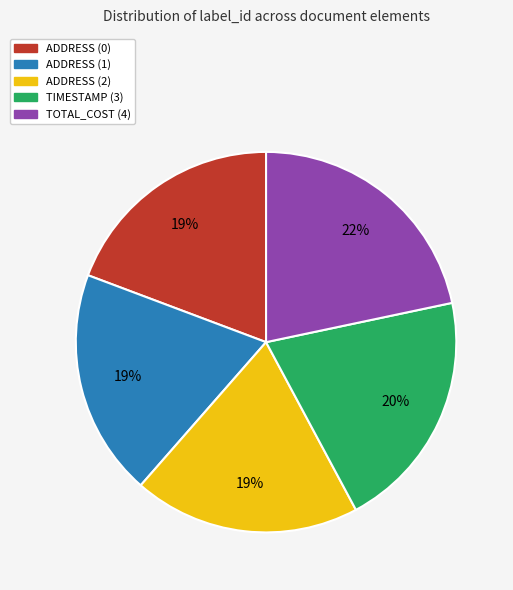

Which slice is the largest?

TOTAL_COST (4)